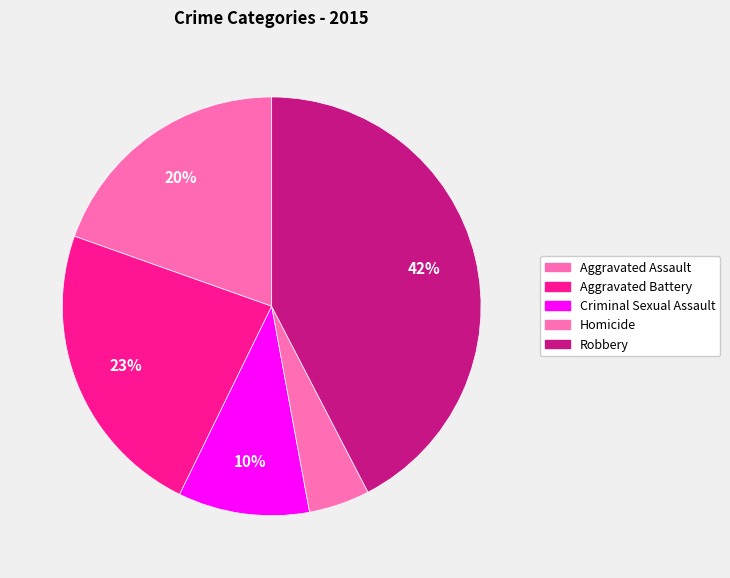

What is the total percentage of Criminal Sexual Assault and Homicide?

14.9%